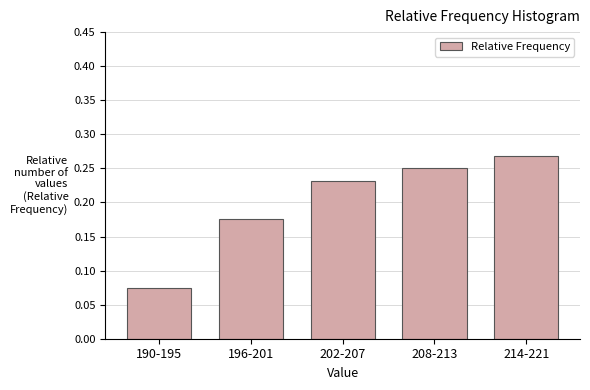

Rank the categories by value from highest to lowest.

214-221, 208-213, 202-207, 196-201, 190-195